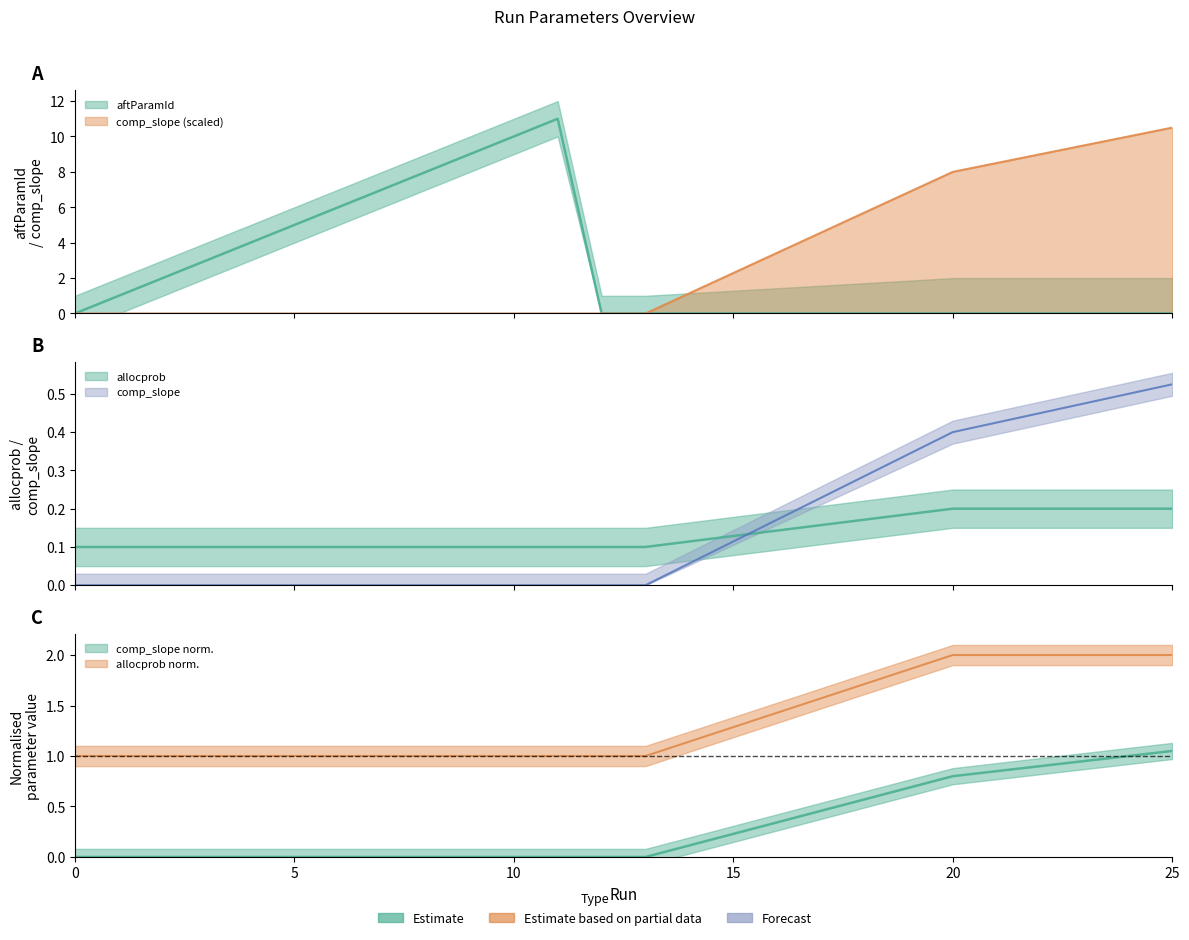

How many data points in aftParamId are less than 2?

10